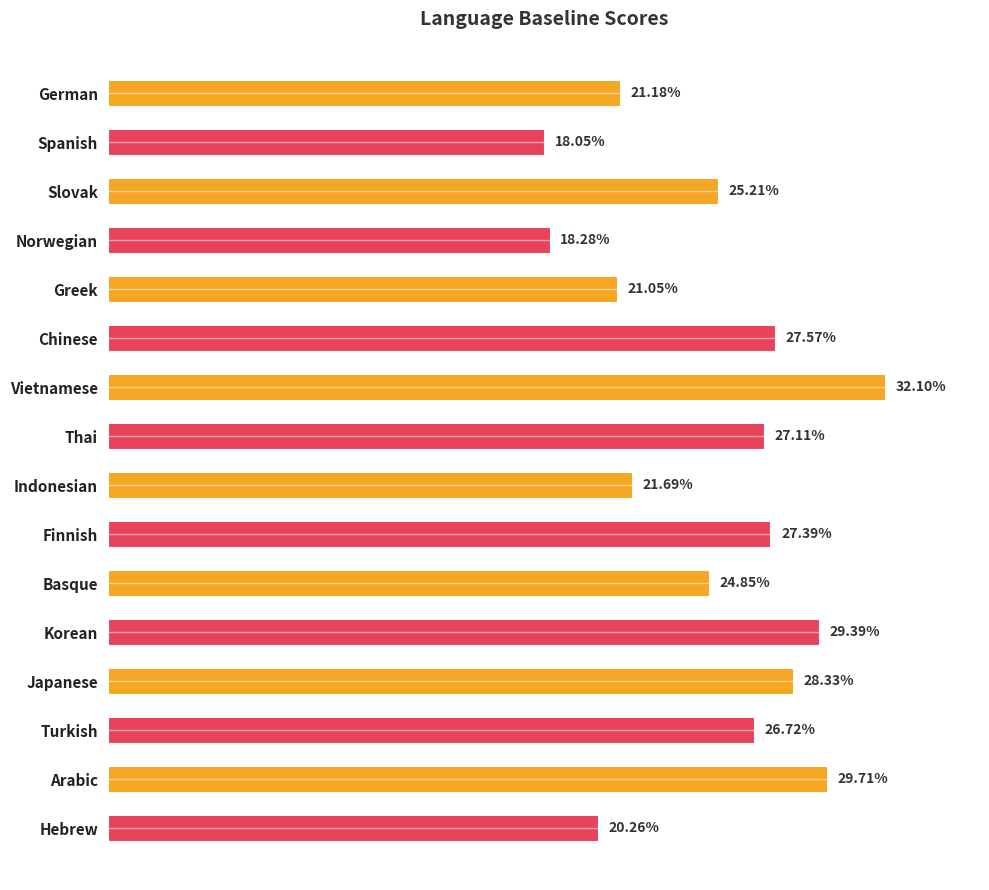

What is the maximum value shown in the chart?

0.3